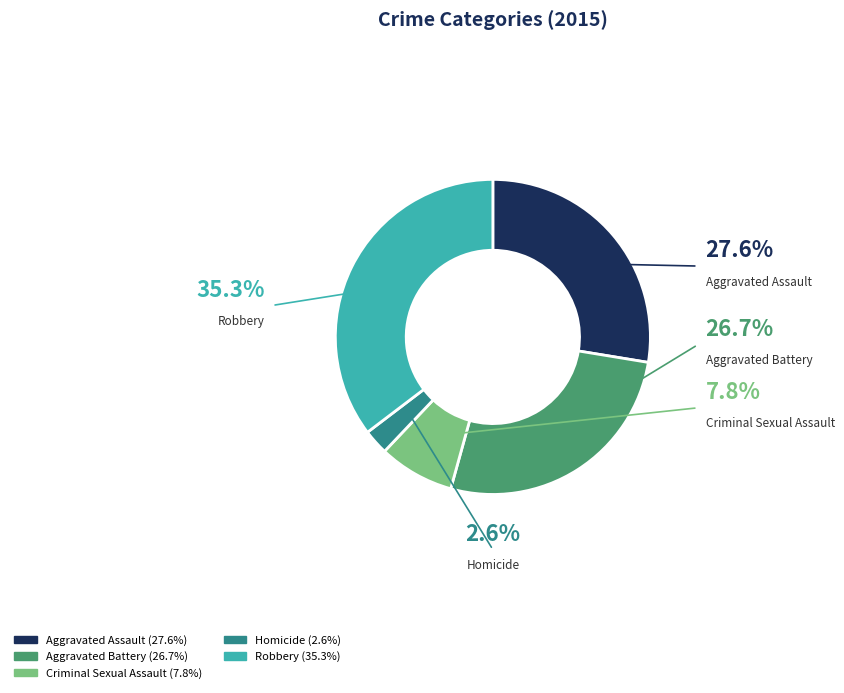

Count the number of slices in the pie.

5